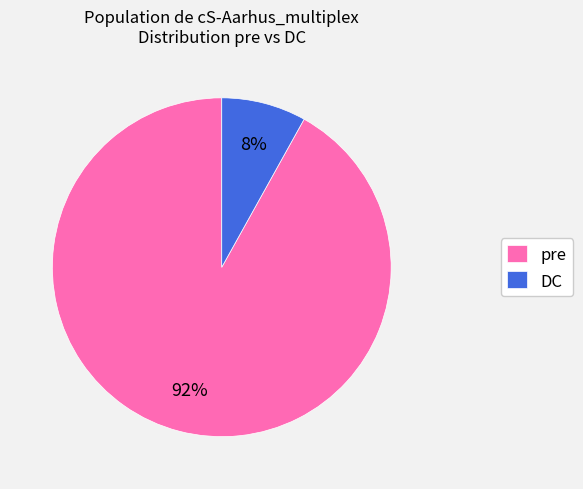

Does pre account for over 50% of the chart?

Yes